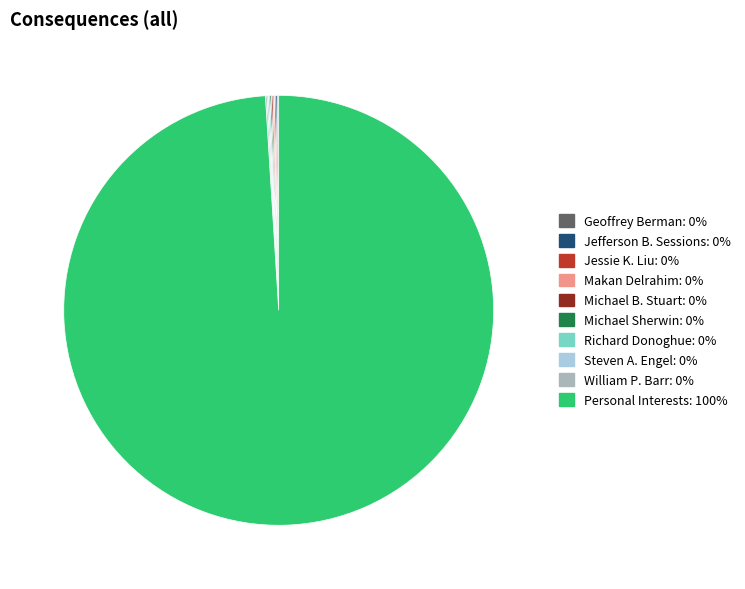

What is the largest slice in the pie chart?

Personal Interests